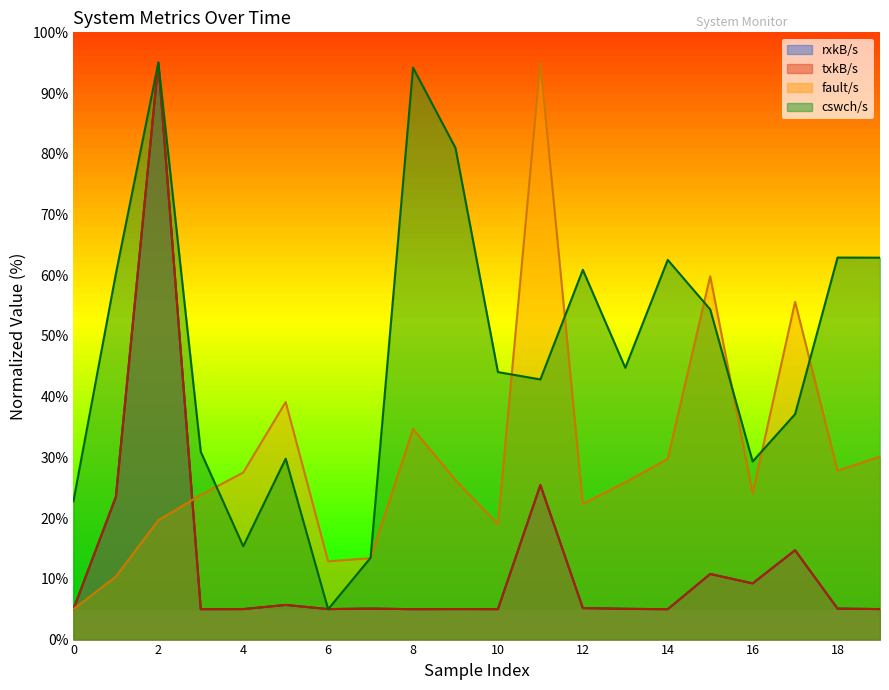

In rxkB/s, how many points are higher than both neighbors (excluding endpoints)?

7